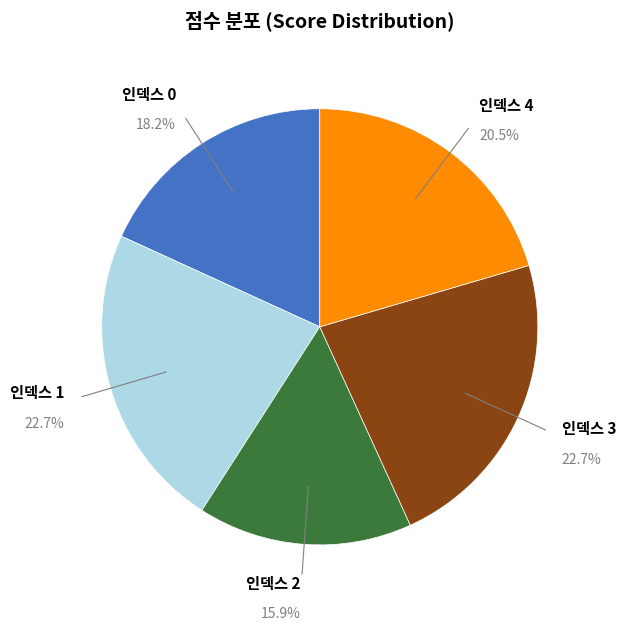

Does any single category account for the majority?

No